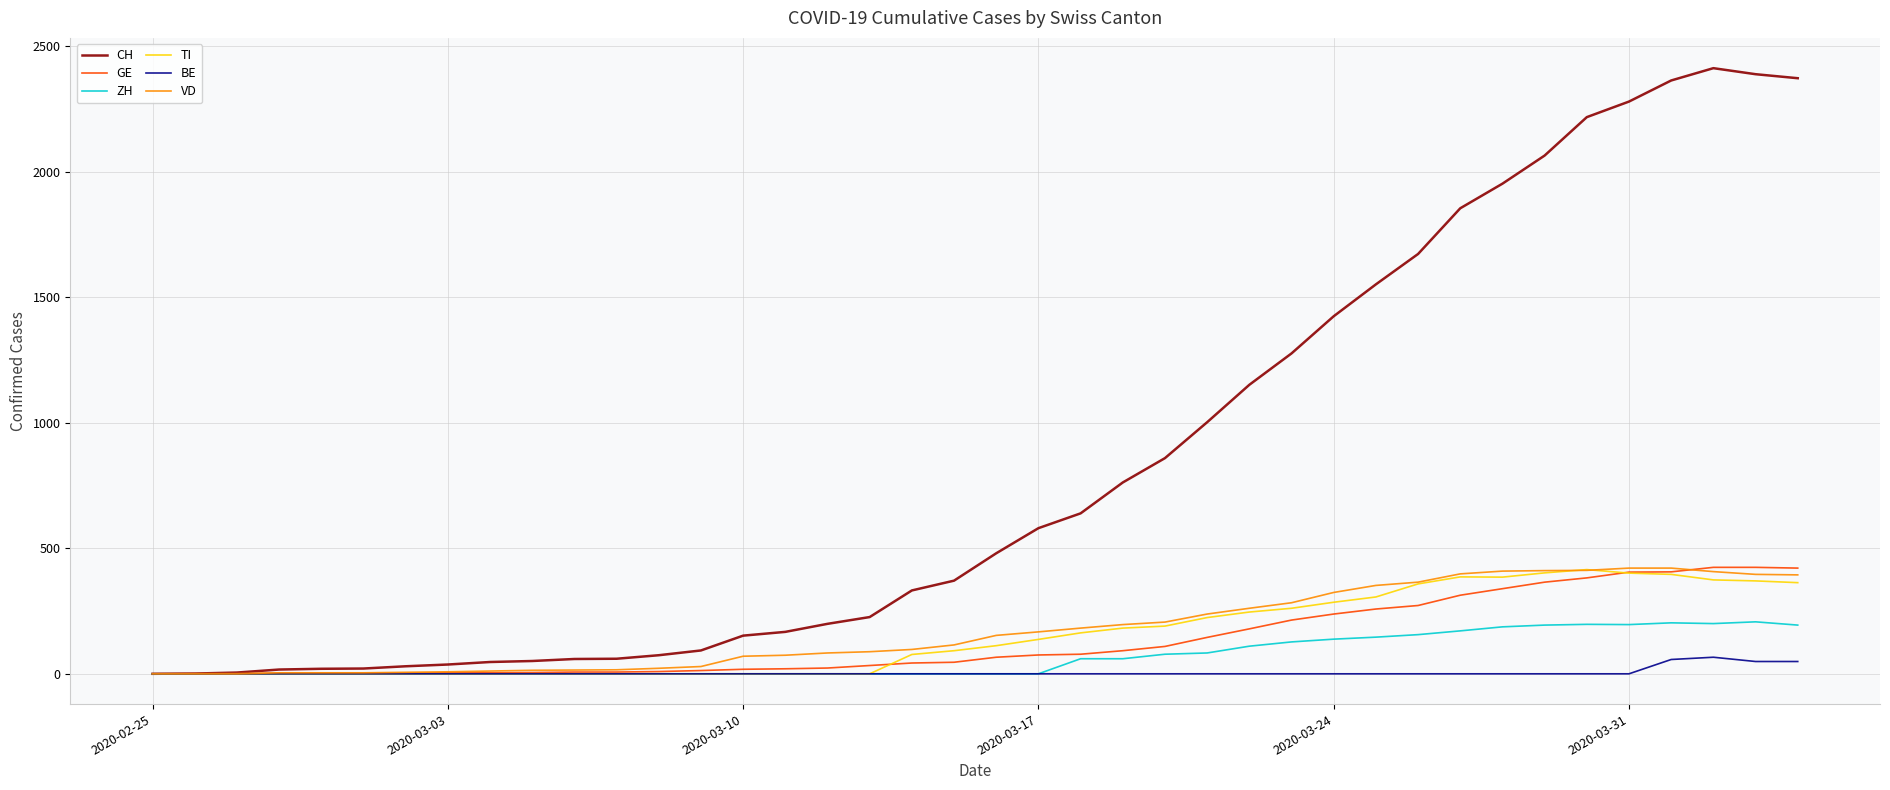

What is the sum of all GE values?

5450